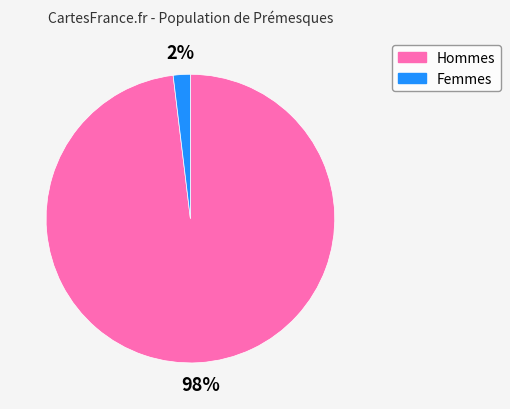

Rank the categories by value from highest to lowest.

Hommes, Femmes